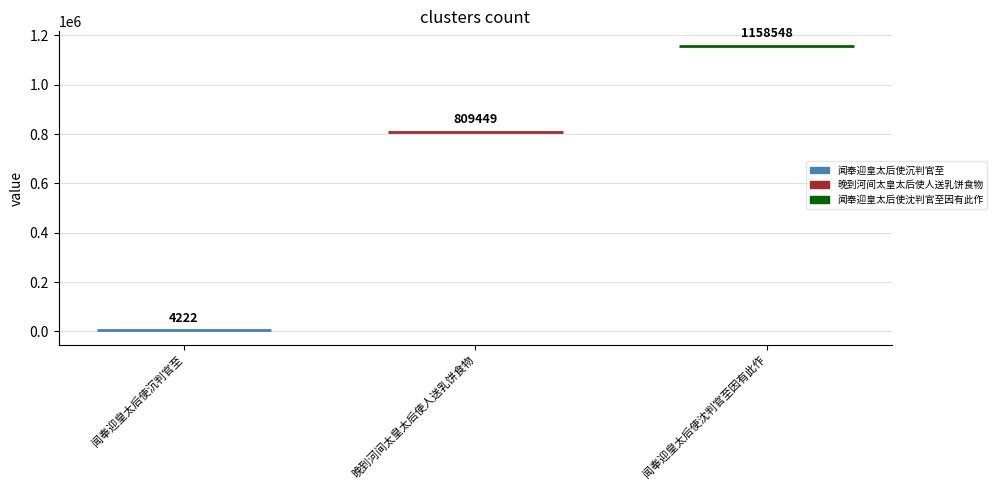

The value at 闻奉迎皇太后使沈判官至因有此作 is 1754448. True or false?

False